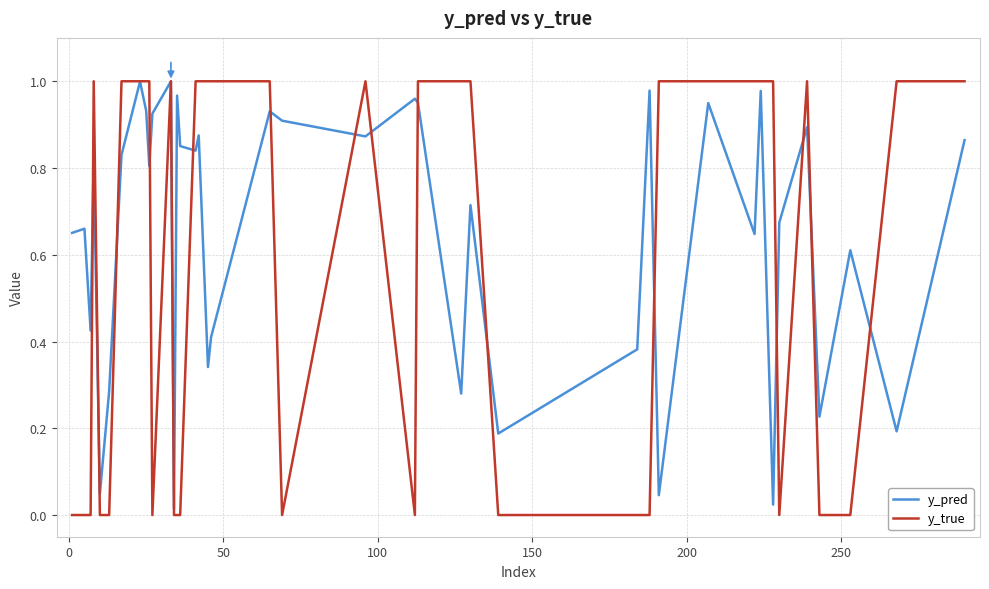

Which series has the widest spread of values?

y_true